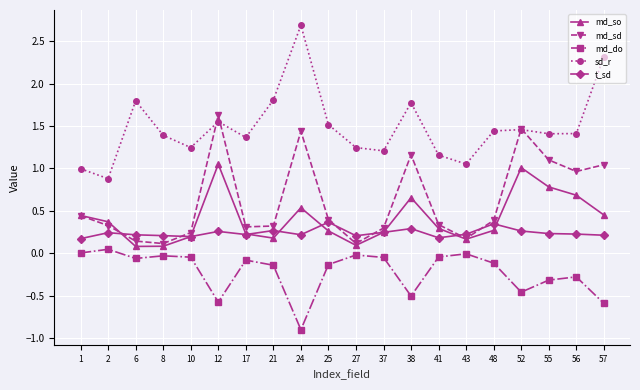

What is the spread (max minus min) of values at 27?

1.3